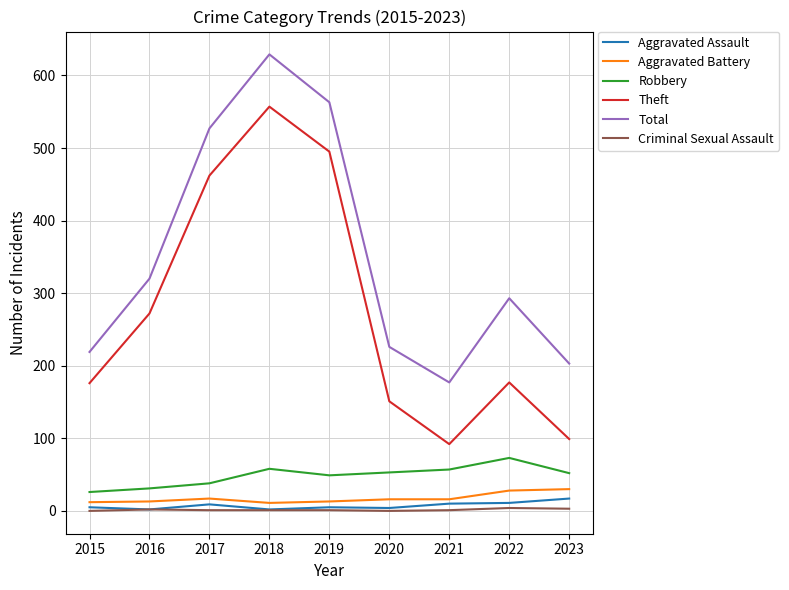

Is the value of Aggravated Assault at 2019 greater than the value of Total at 2023?

No